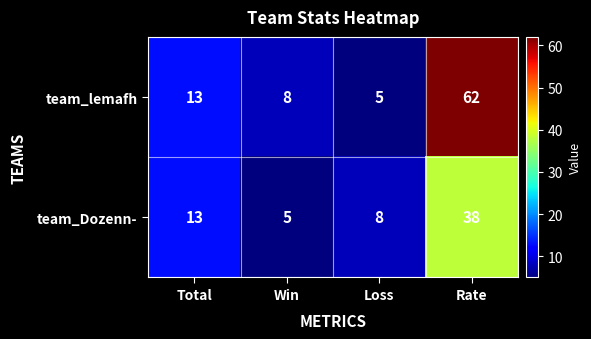

Rank the series by their maximum value, from lowest to highest.

team_Dozenn-, team_lemafh